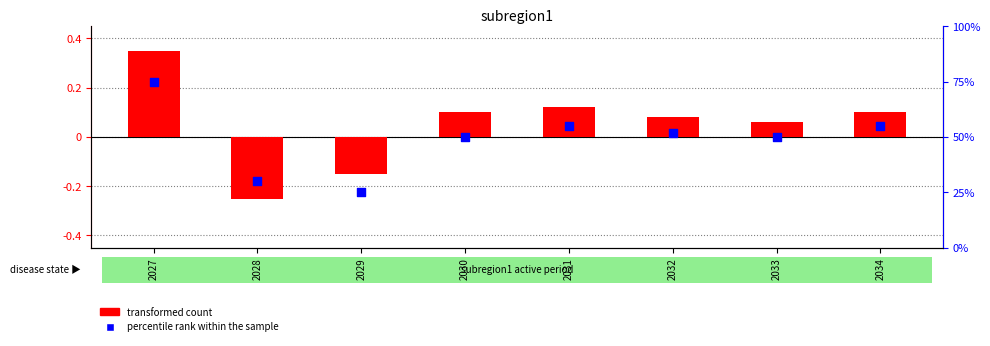

At which category is the sum across all series the highest?

2027